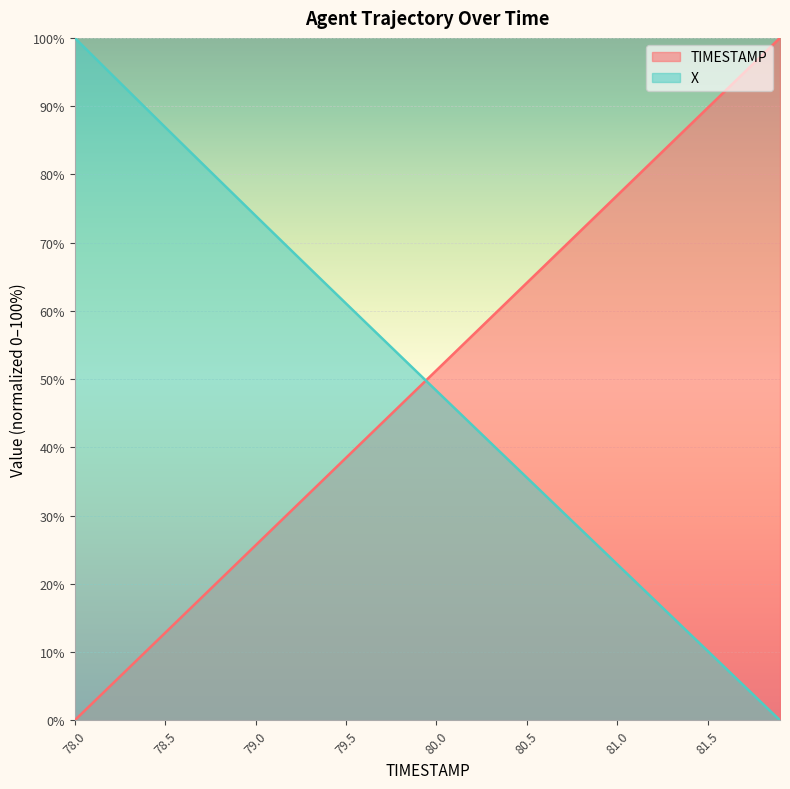

What is the difference between the second highest and second lowest values in the X series?

94.8